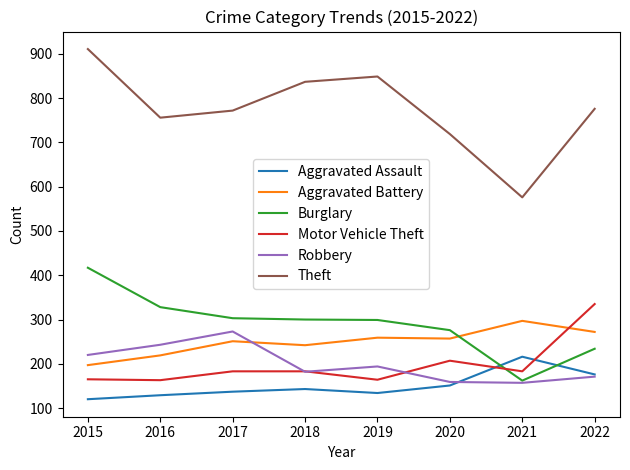

After their last crossing, which series has the higher values: Motor Vehicle Theft or Aggravated Assault?

Motor Vehicle Theft